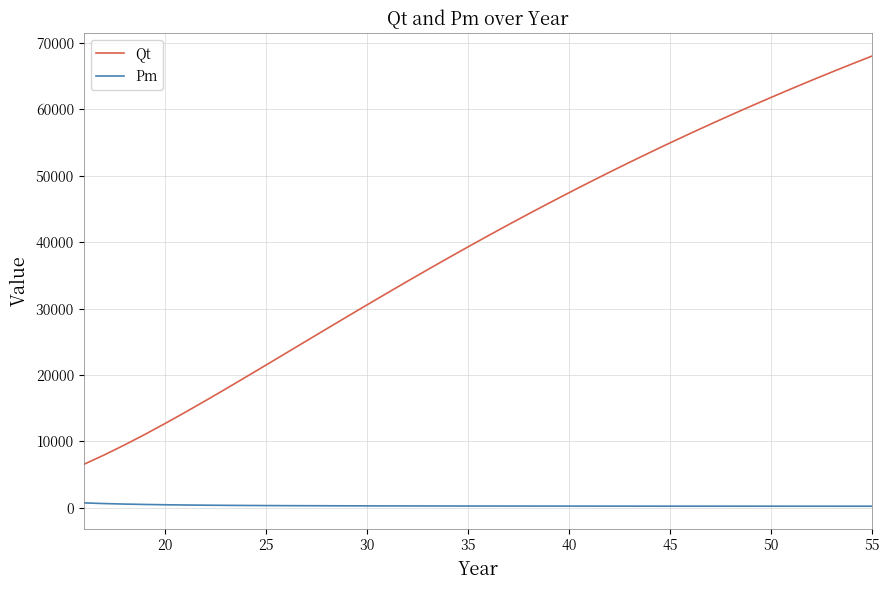

True or false: Qt has more than 2 points higher than both neighbors.

False